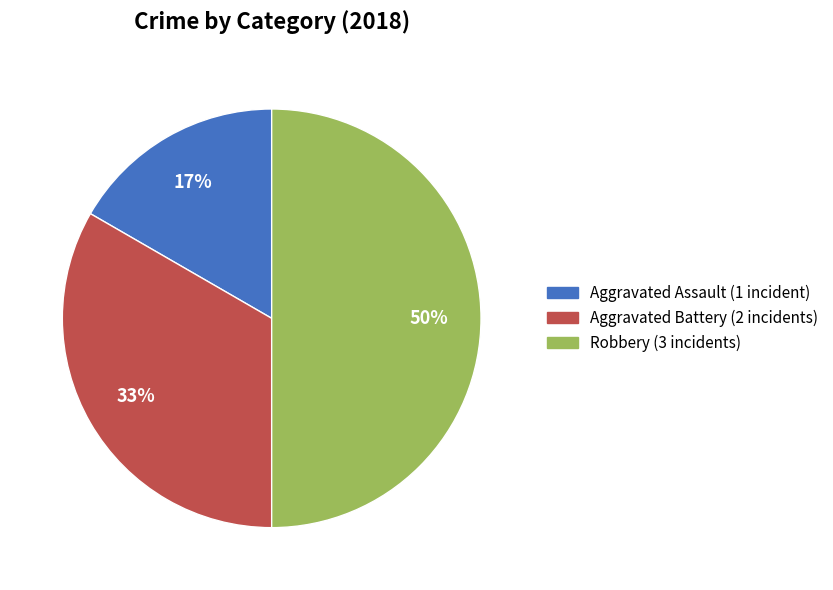

How many slices are in this pie chart?

3